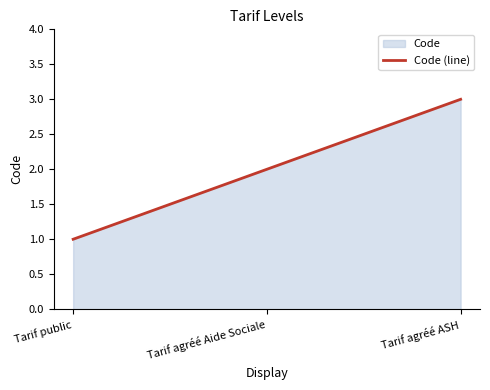

Rank the categories by value from lowest to highest.

Tarif public, Tarif agréé Aide Sociale, Tarif agréé ASH